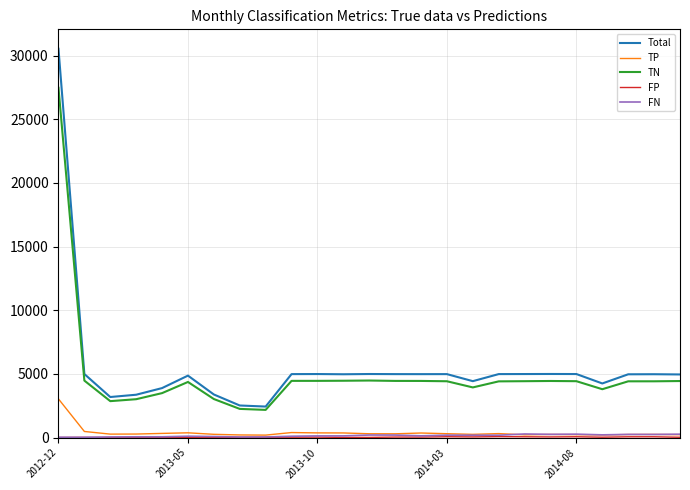

True or false: TN and TP intersect in this chart.

False